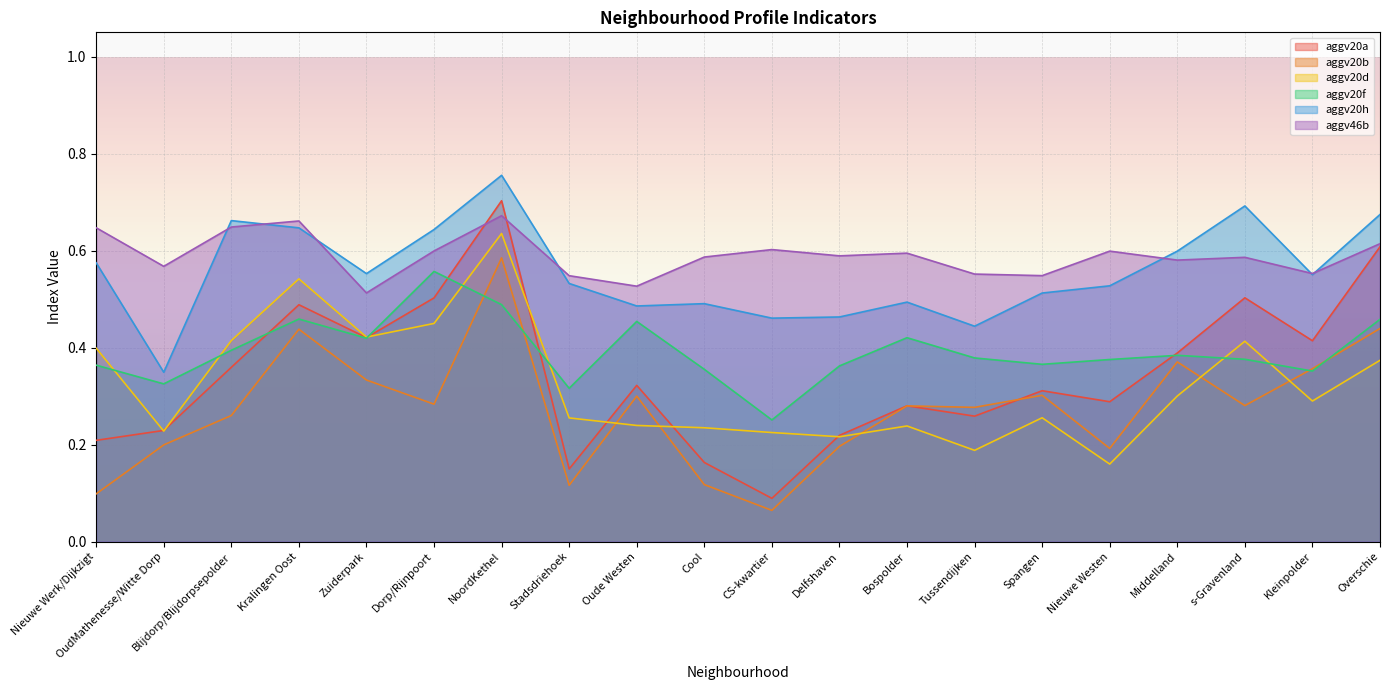

What are all the series names shown in the legend?

aggv20a, aggv20b, aggv20d, aggv20f, aggv20h, aggv46b